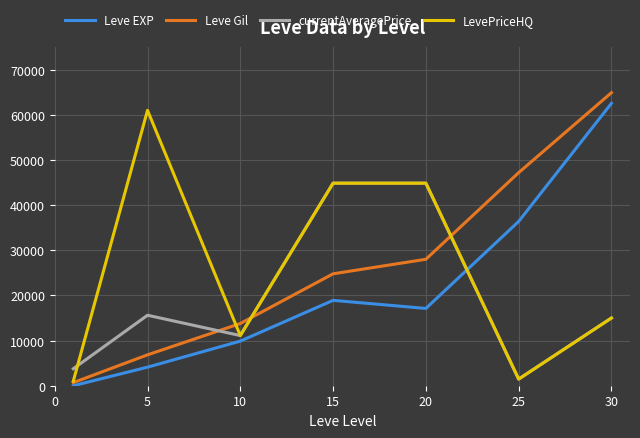

True or false: Leve Gil has more than 1 points higher than both neighbors.

False